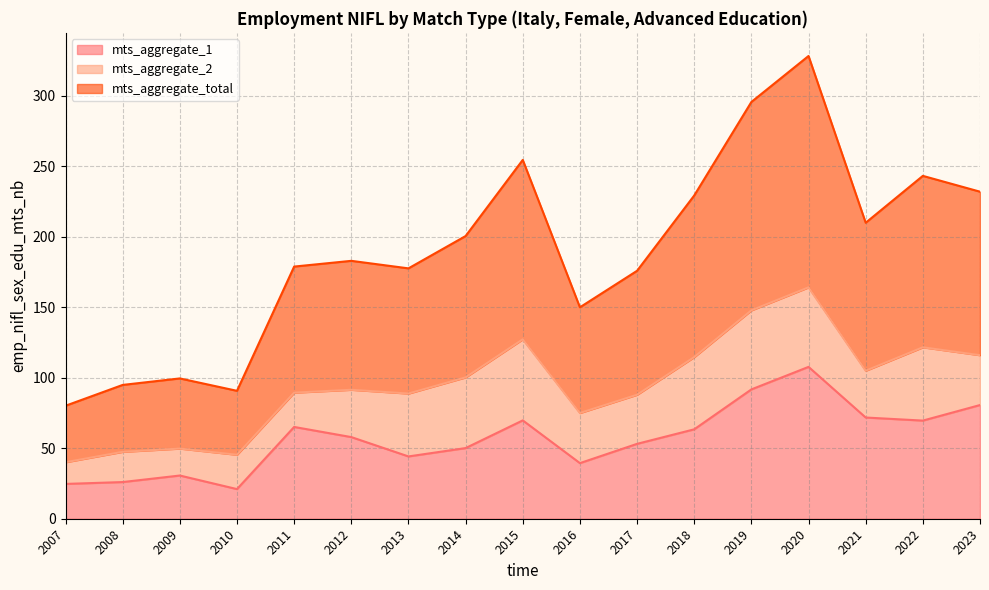

Which series has the largest range (max minus min)?

mts_aggregate_total